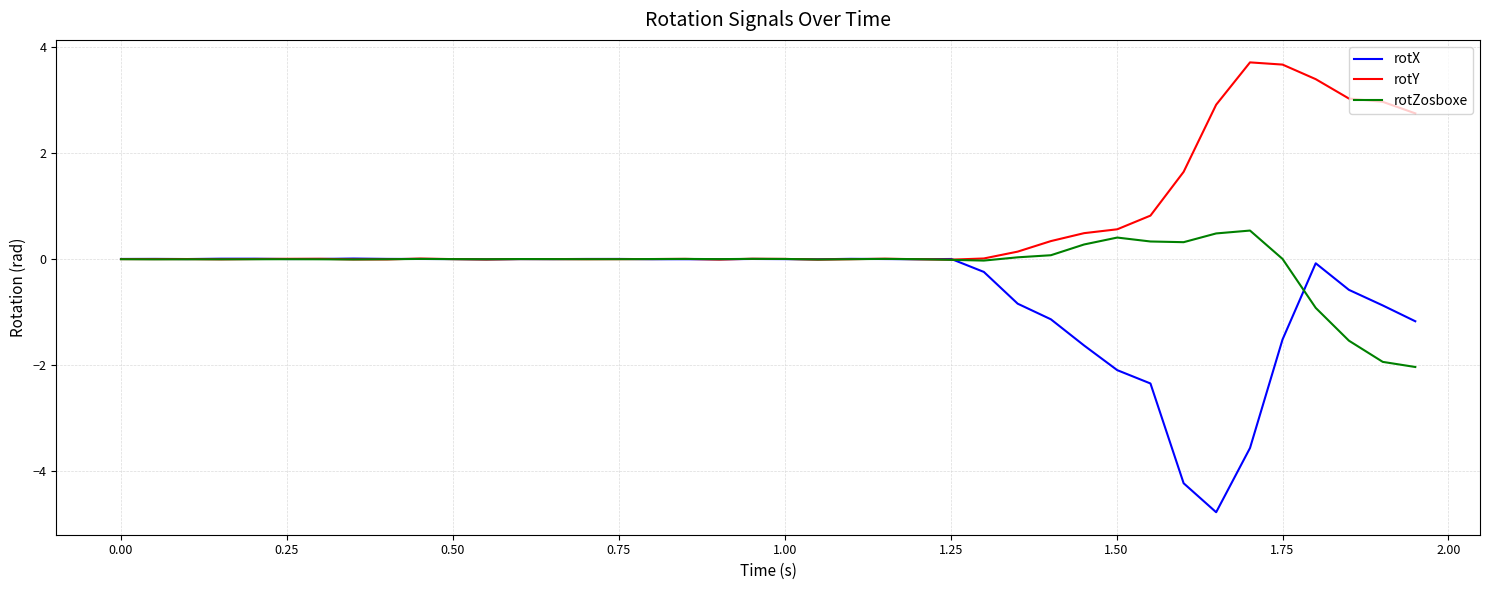

Which series has the largest range (max minus min)?

rotX